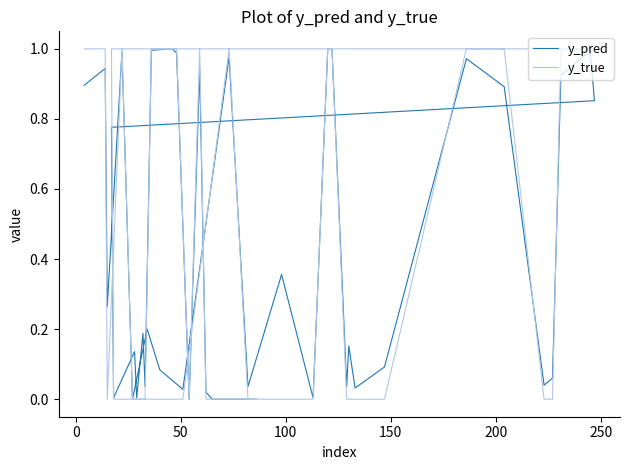

The value of y_true at 150 is 0.0. True or false?

True